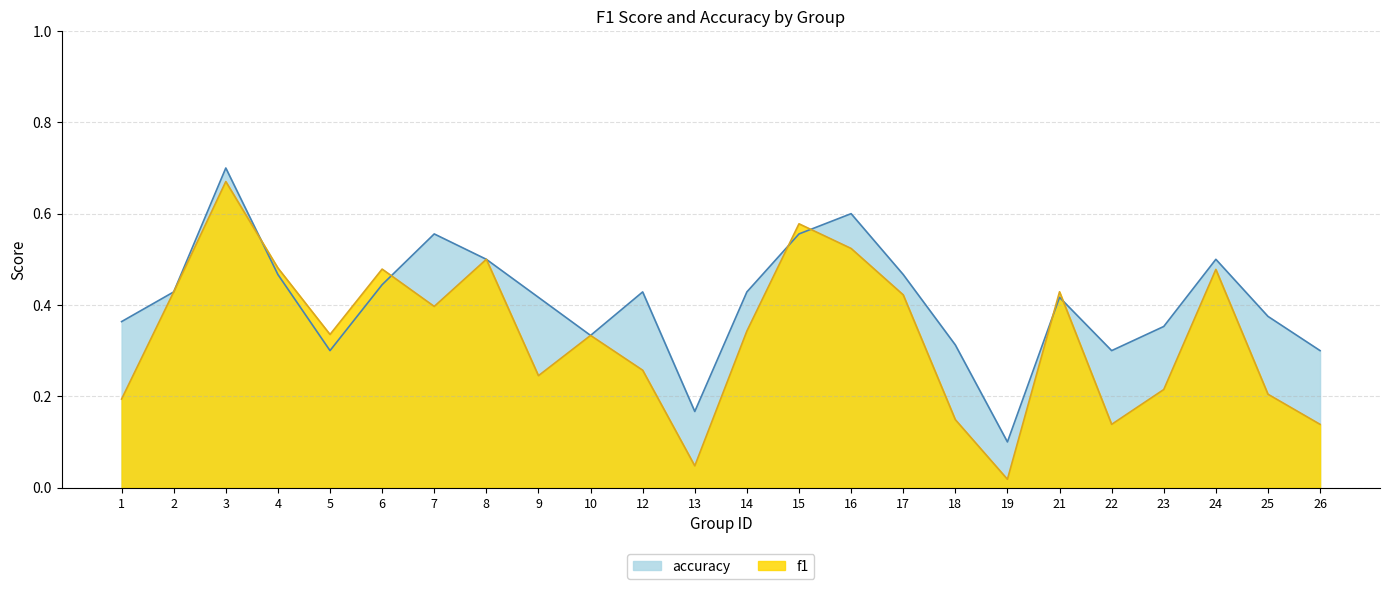

What is the difference between the f1 values at 18 and 14?

0.2